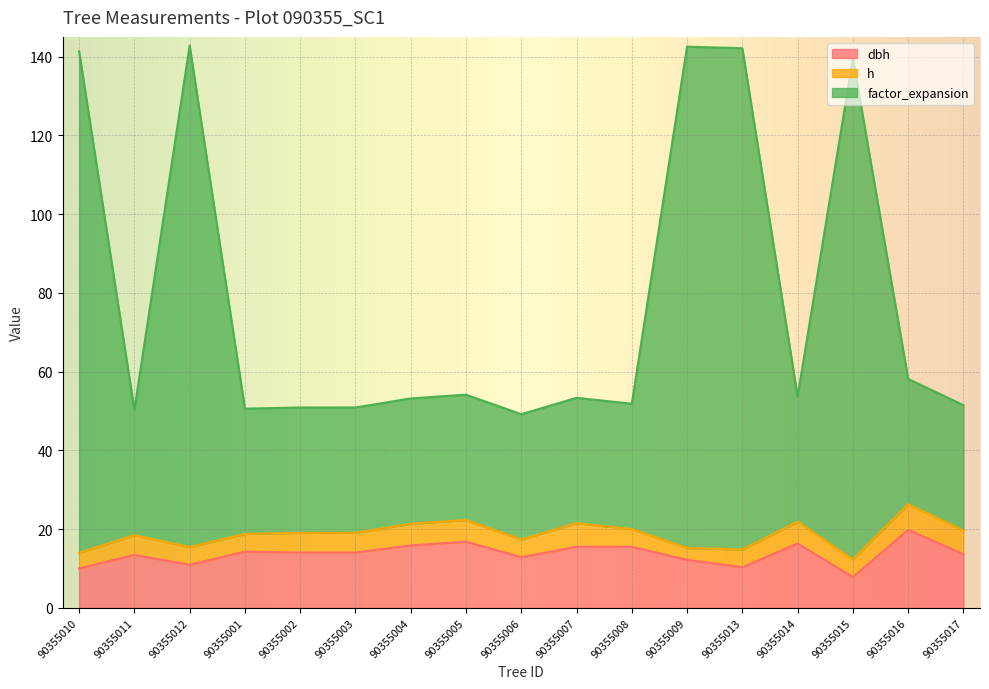

What value does the dbh series have at 90355003?

14.1